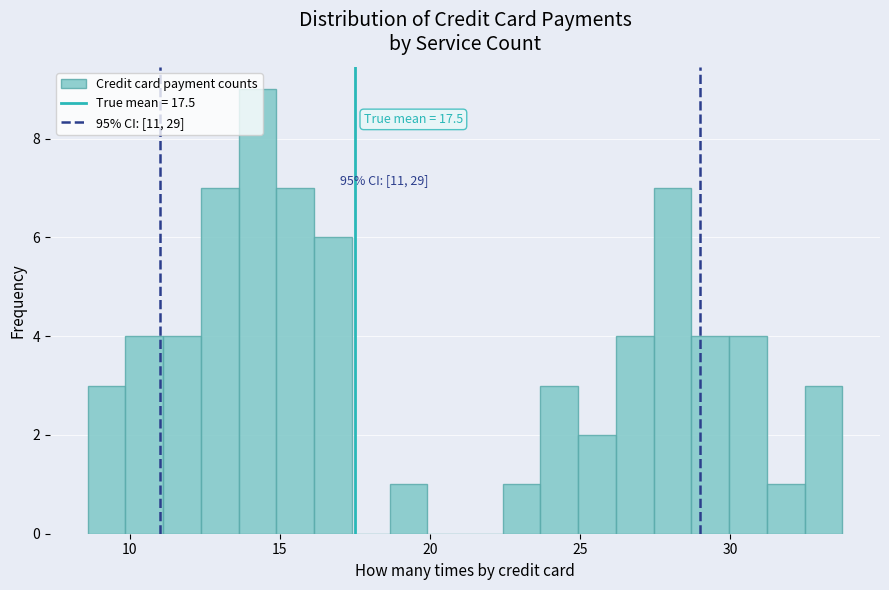

Around what value on the x-axis is the tallest bar? Give the approximate position of its centre, as read against the axis.

14.5